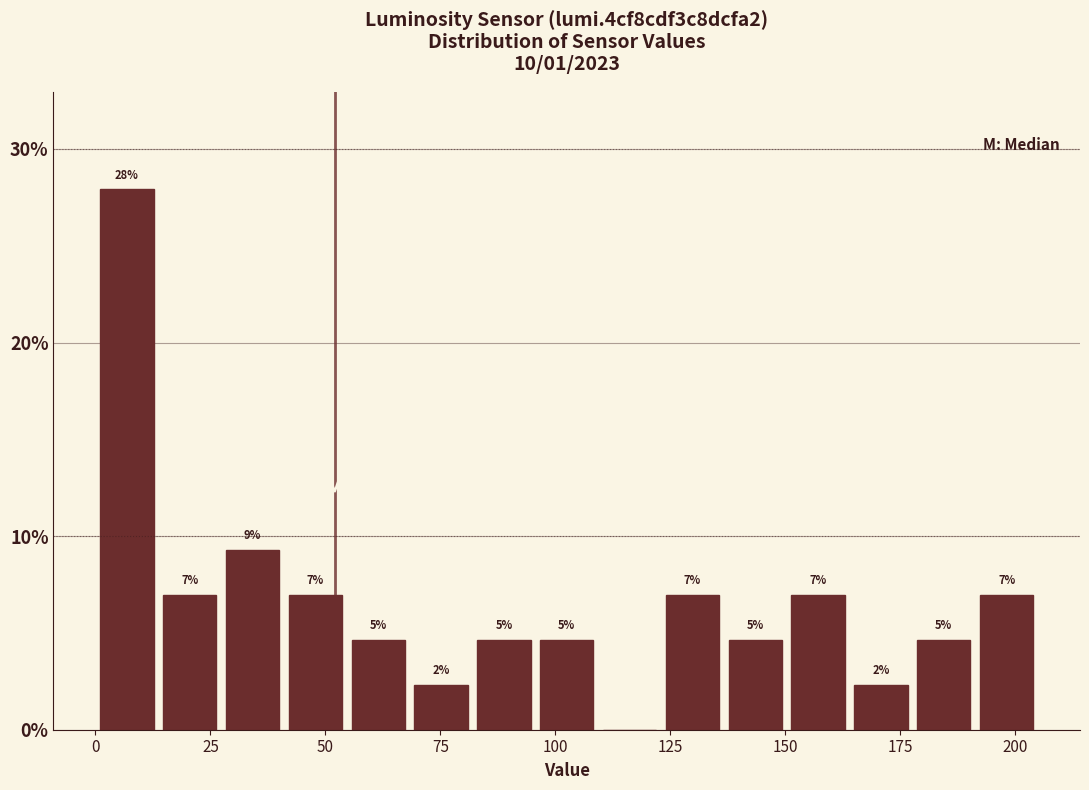

Around what value on the x-axis is the tallest bar? Give the approximate position of its centre, as read against the axis.

5